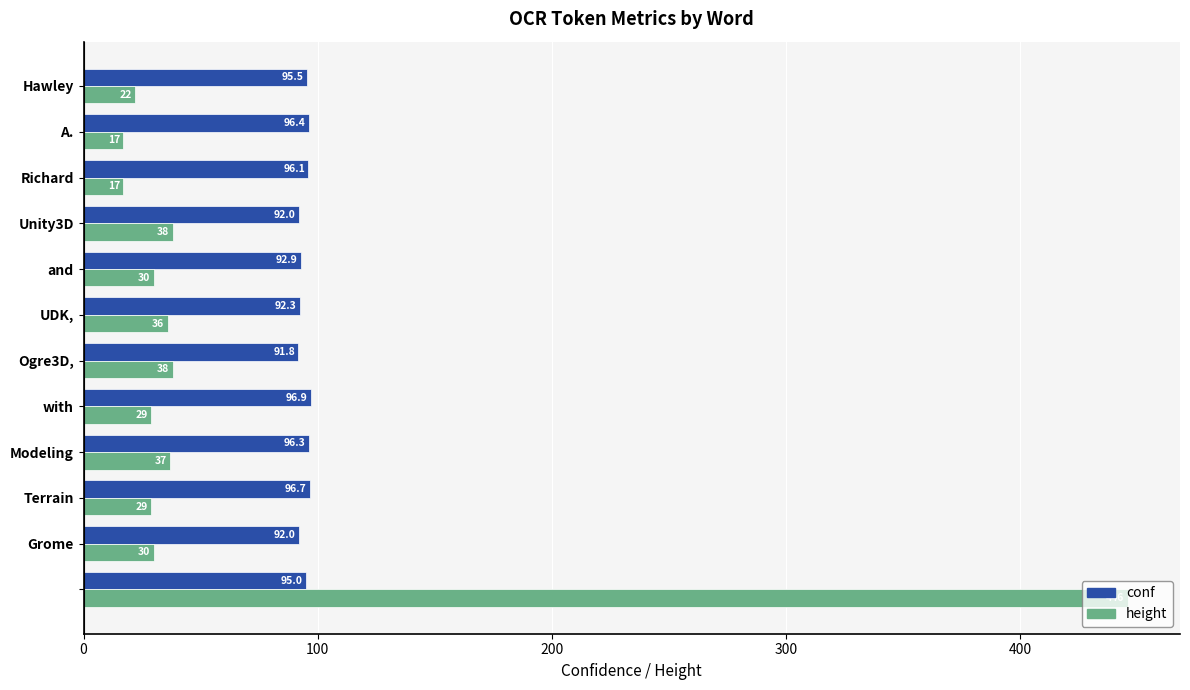

How many values in the conf series are below 95?

5